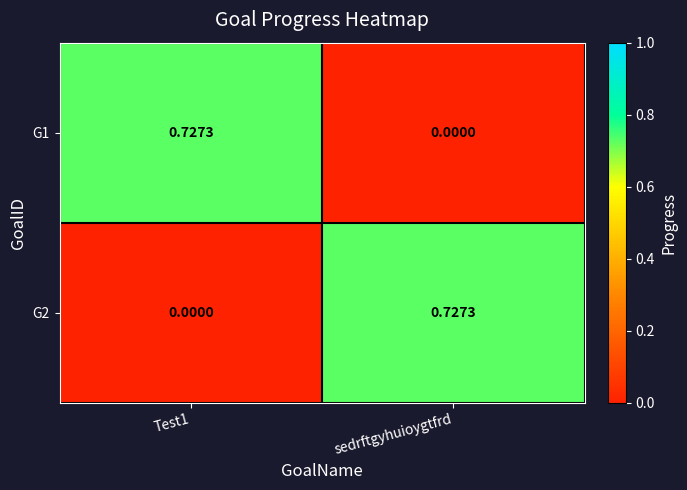

Where is G1 nearest to the value 0?

sedrftgyhuioygtfrd